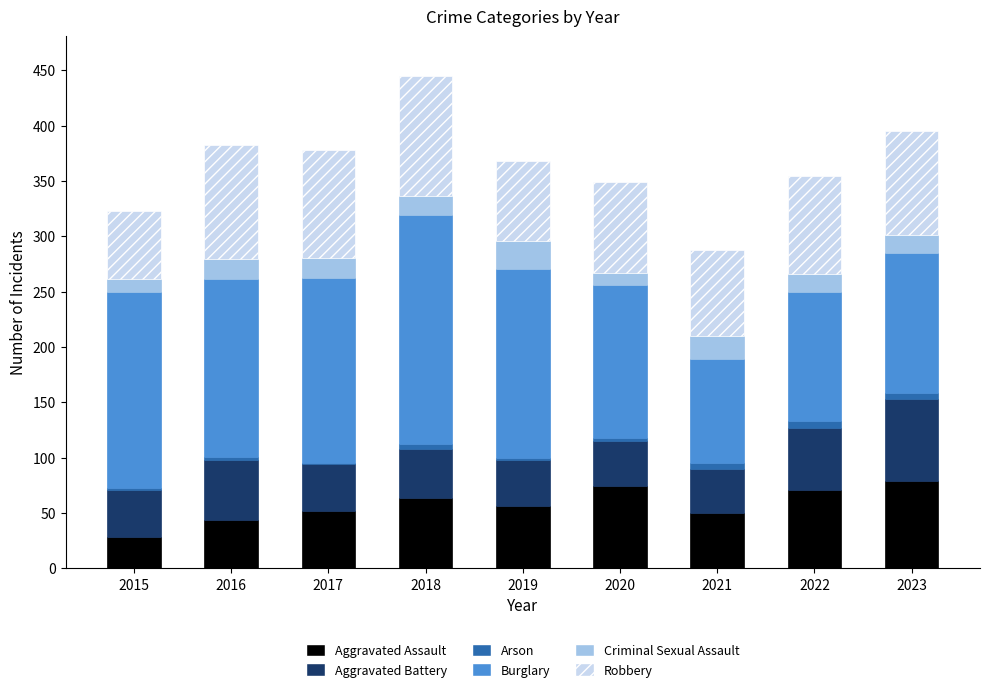

What is the highest value of the Aggravated Assault series?

79